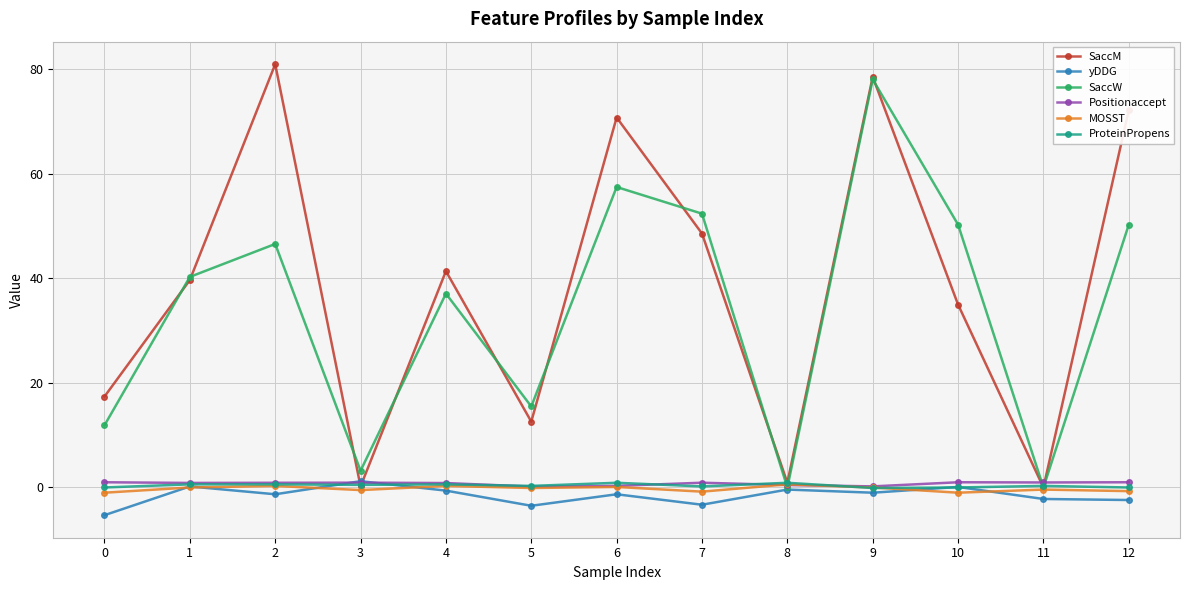

What is the average value of the Positionaccept series?

0.7